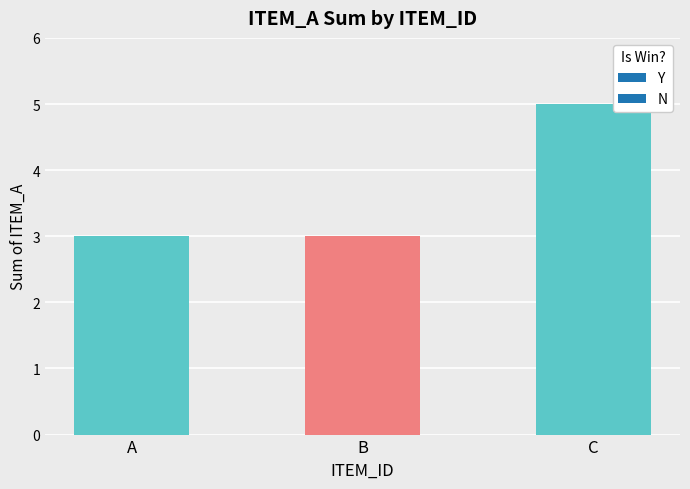

Read the value at B.

3